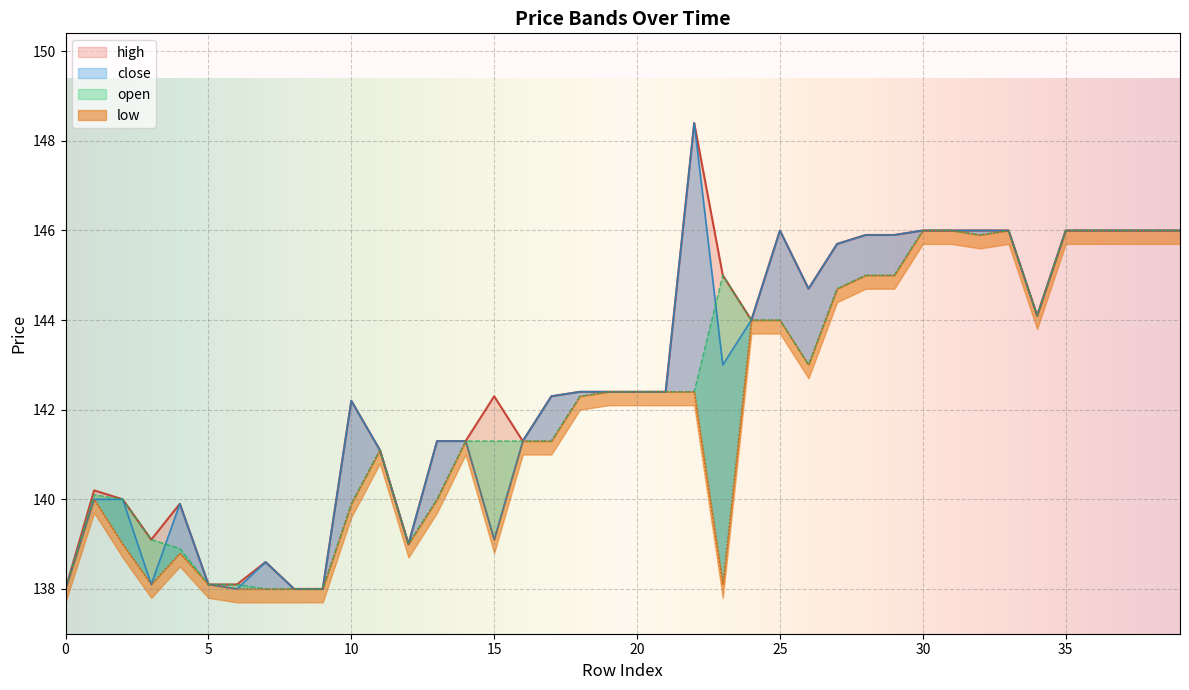

What is the approximate value of low at 17?

141.3